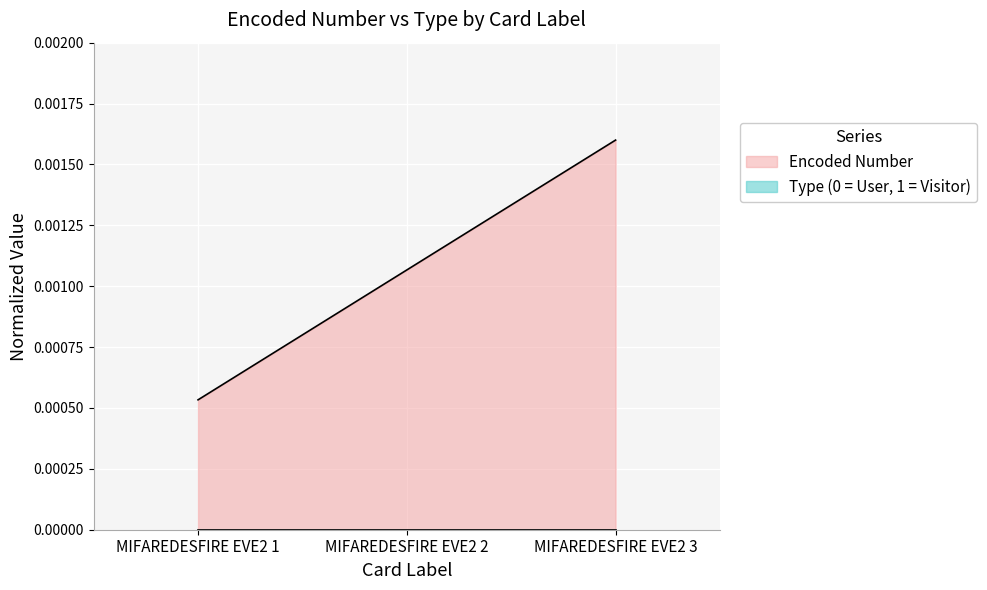

Which series has the largest total across all categories?

Encoded Number